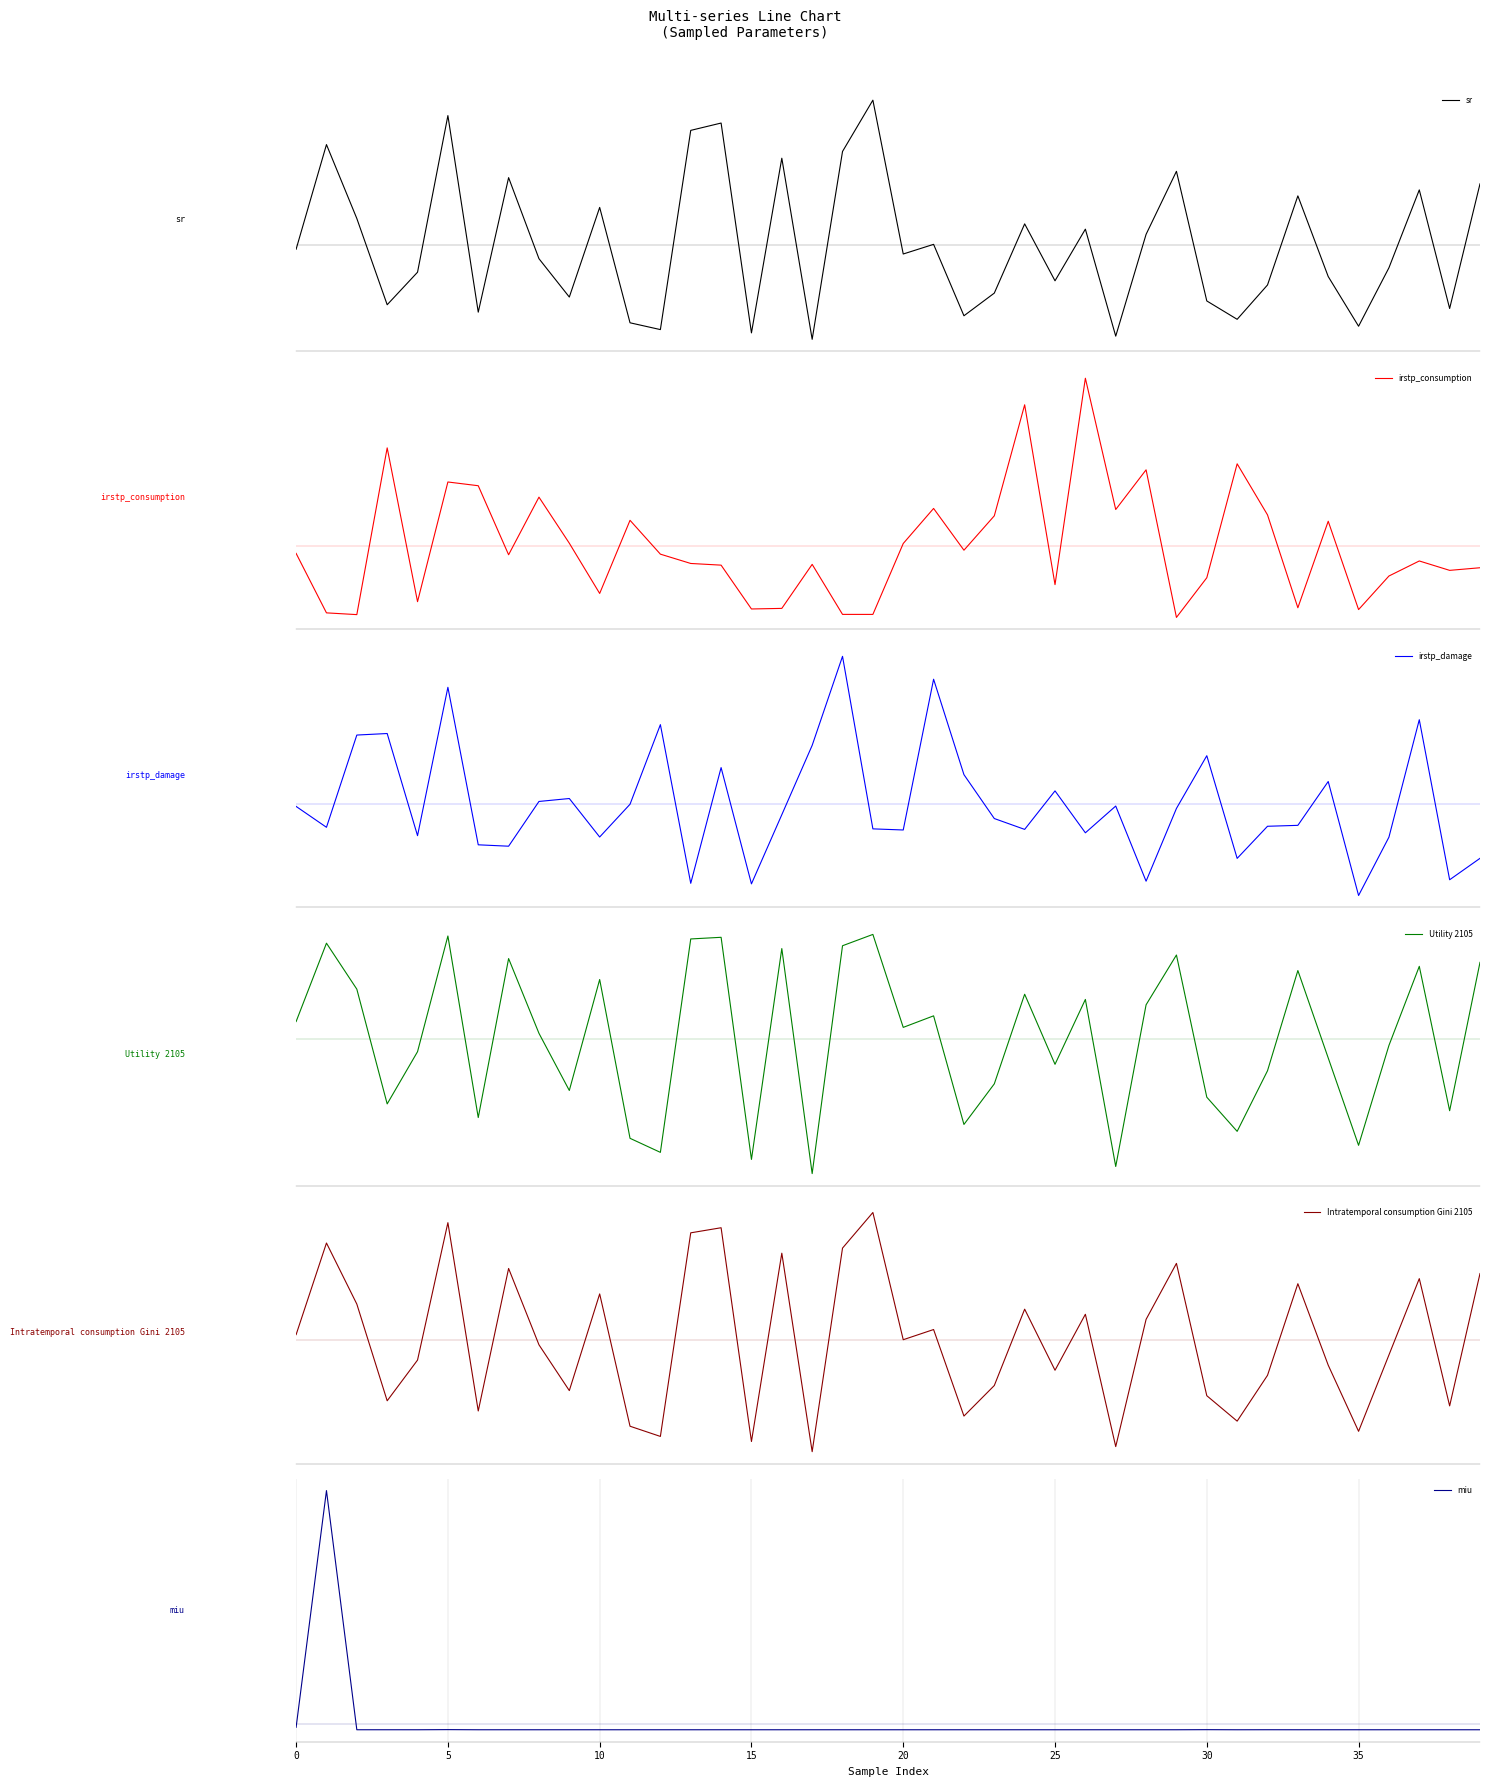

Between 14 and 16, which is larger?

14